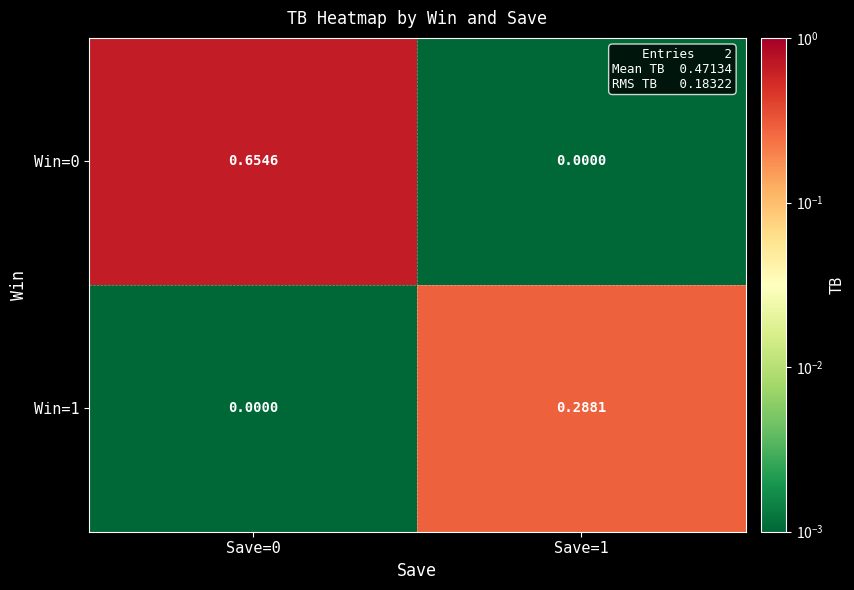

Which series has the largest range (max minus min)?

Win=0